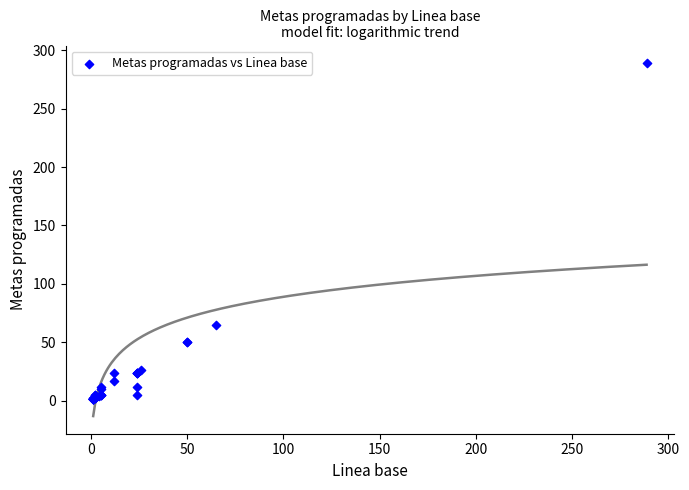

What Y value in the scatter plot is closest to 145?

65